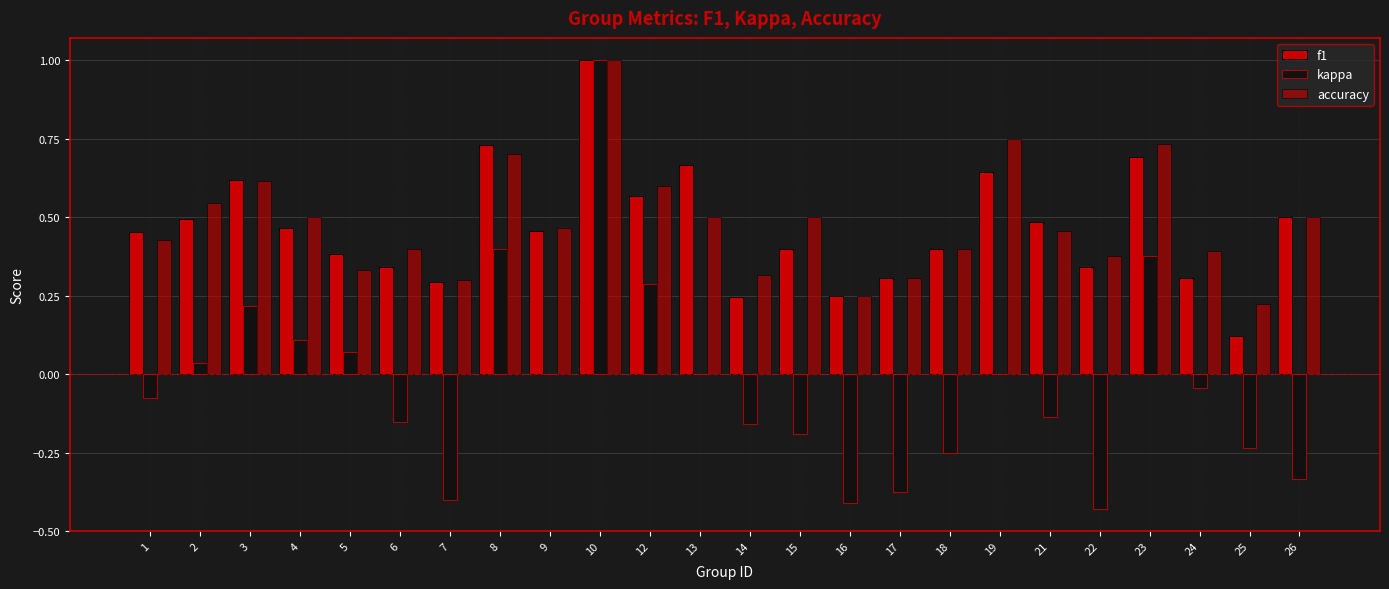

Reading right to left, what are all the values shown in this chart?

f1: 26=0.5	25=0.1	24=0.3	23=0.7	22=0.3	21=0.5	19=0.6	18=0.4	17=0.3	16=0.2	15=0.4	14=0.2	13=0.7	12=0.6	10=1.0	9=0.5	8=0.7	7=0.3	6=0.3	5=0.4	4=0.5	3=0.6	2=0.5	1=0.5
kappa: 26=-0.3	25=-0.2	24=-0.0	23=0.4	22=-0.4	21=-0.1	19=0.0	18=-0.2	17=-0.4	16=-0.4	15=-0.2	14=-0.2	13=0.0	12=0.3	10=1.0	9=0.0	8=0.4	7=-0.4	6=-0.2	5=0.1	4=0.1	3=0.2	2=0.0	1=-0.1
accuracy: 26=0.5	25=0.2	24=0.4	23=0.7	22=0.4	21=0.5	19=0.8	18=0.4	17=0.3	16=0.2	15=0.5	14=0.3	13=0.5	12=0.6	10=1.0	9=0.5	8=0.7	7=0.3	6=0.4	5=0.3	4=0.5	3=0.6	2=0.5	1=0.4